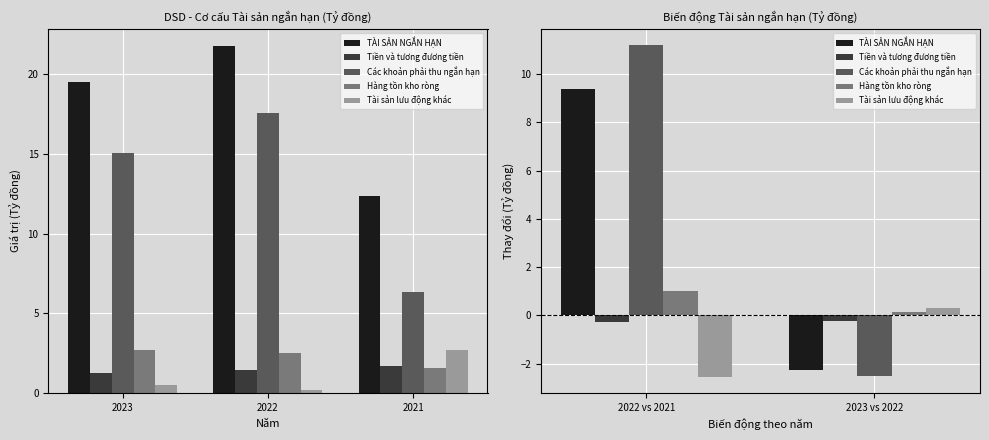

Reading right to left, transcribe all the data shown in this chart.

TÀI SẢN NGẮN HẠN: -2.3	9.4
Tiền và tương đương tiền: -0.2	-0.3
Các khoản phải thu ngắn hạn: -2.5	11.2
Hàng tồn kho ròng: 0.1	1.0
Tài sản lưu động khác: 0.3	-2.5